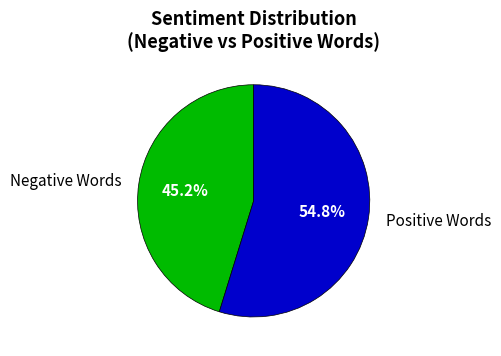

Between Negative Words and Positive Words, which is larger?

Positive Words